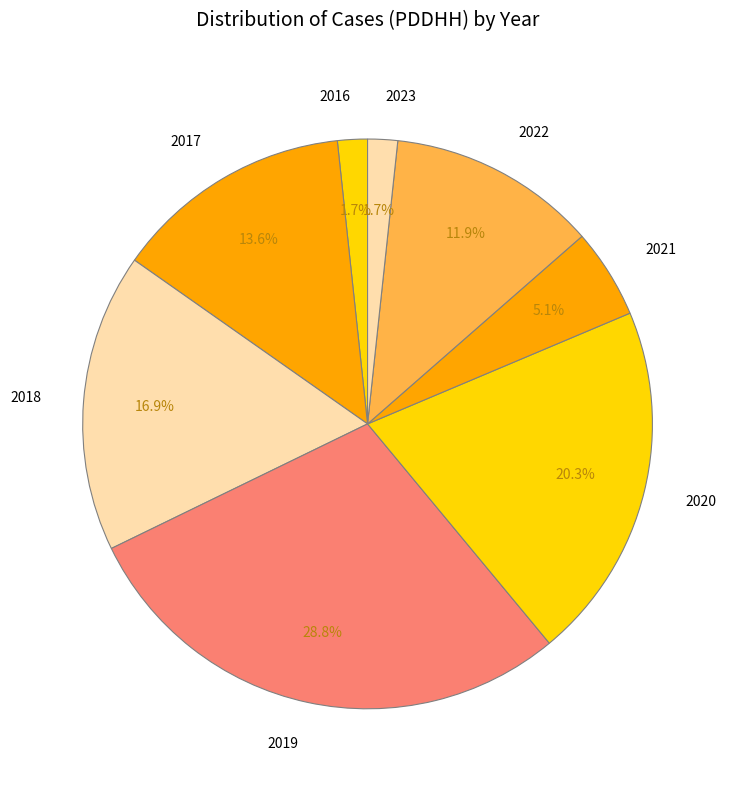

Combined, do 2020 and 2017 account for over 50%?

No